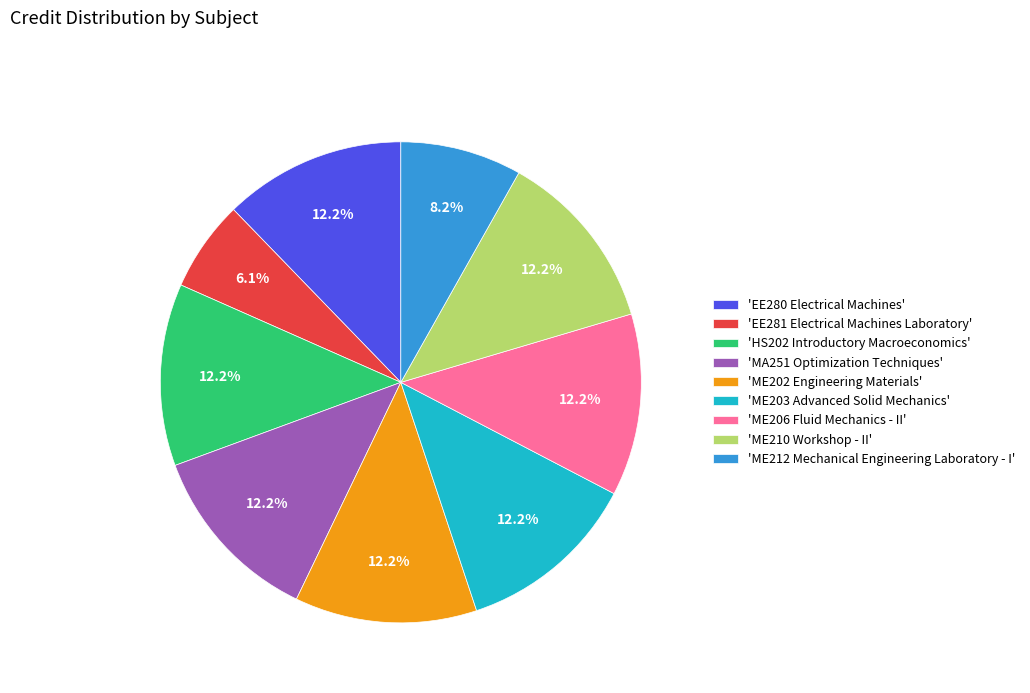

Which has a higher value, 'MA251 Optimization Techniques' or 'EE281 Electrical Machines Laboratory'?

'MA251 Optimization Techniques'